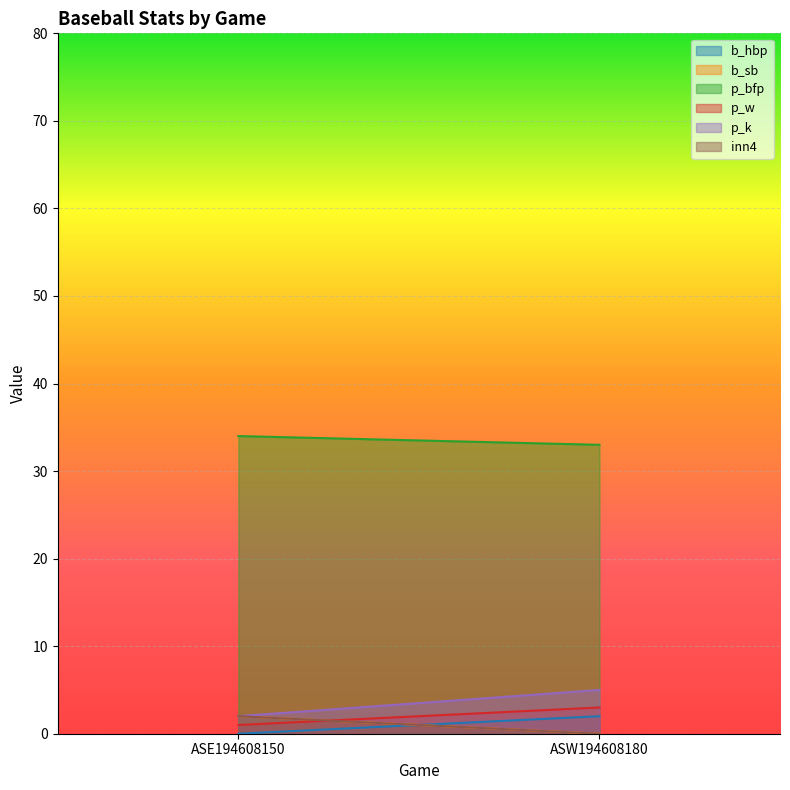

What position from the right is ASE194608150?

2